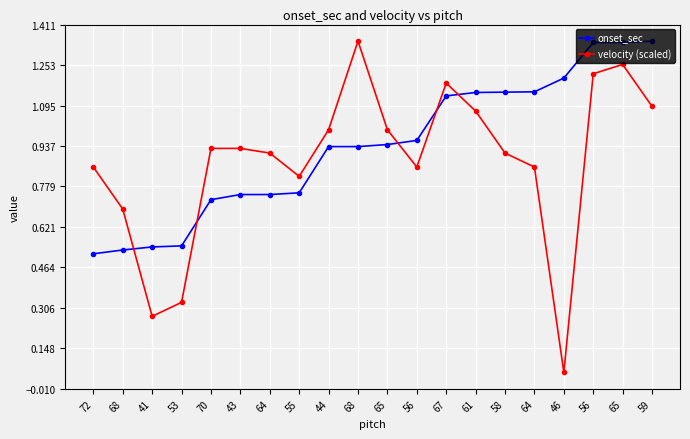

What value does the onset_sec series have at 59?

1.3